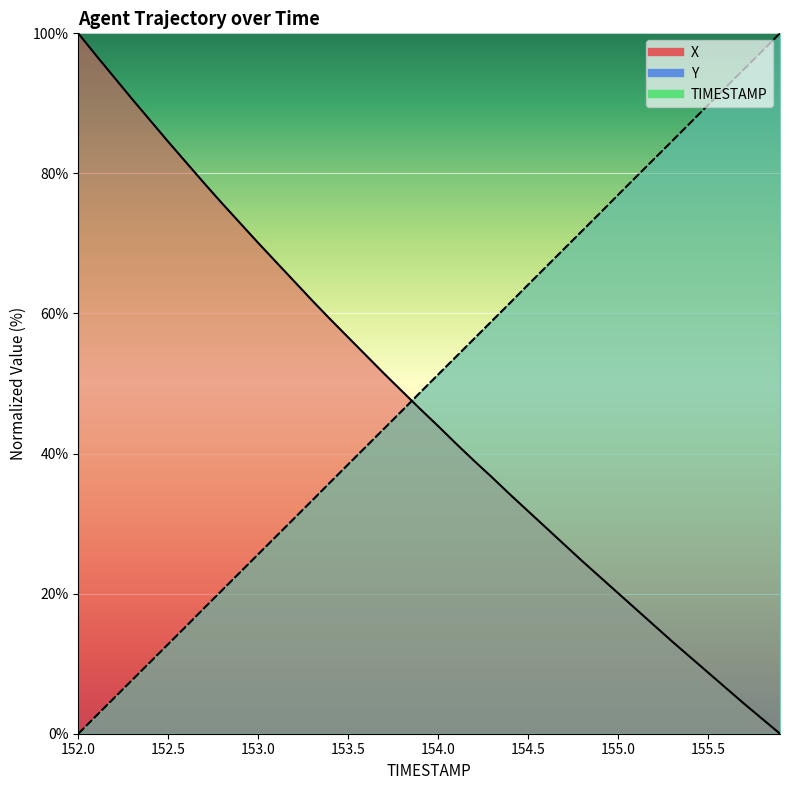

At how many categories does at least one series exceed 93?

6